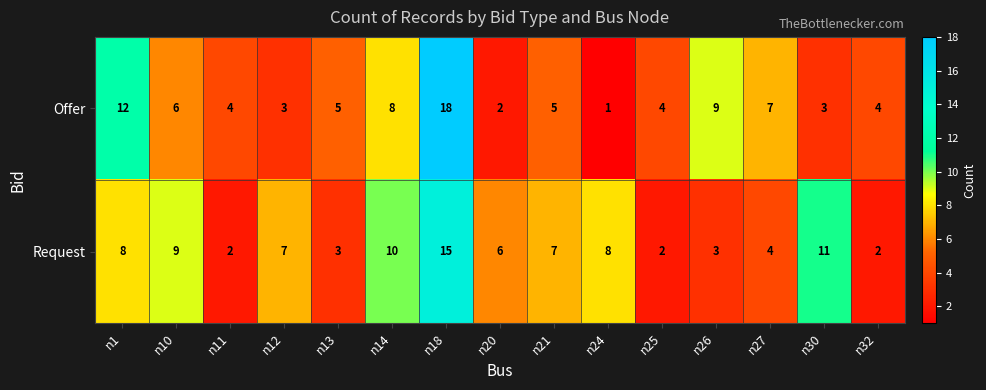

What is the total value across all series at n30?

14